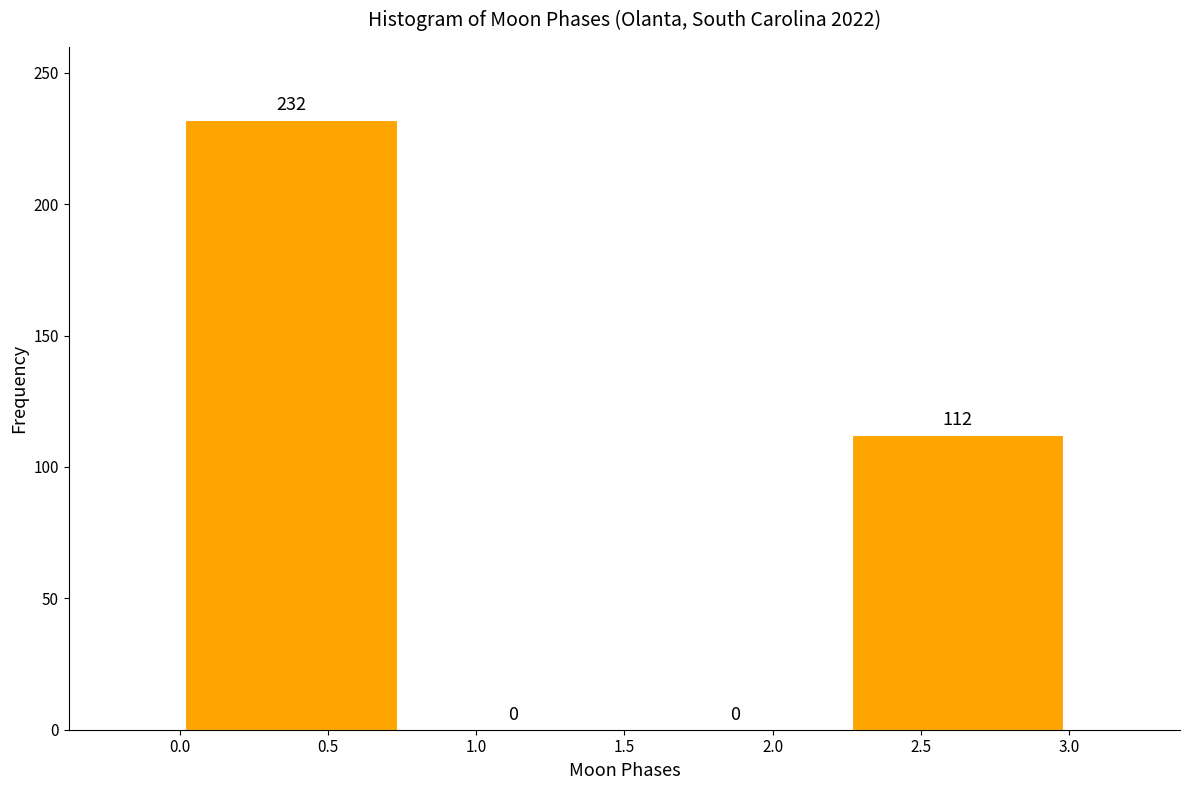

Which range on the x-axis has the tallest bar?

0.00 to 0.75